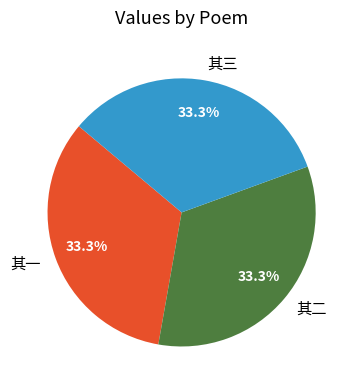

Is there any slice that represents more than half of the pie?

No